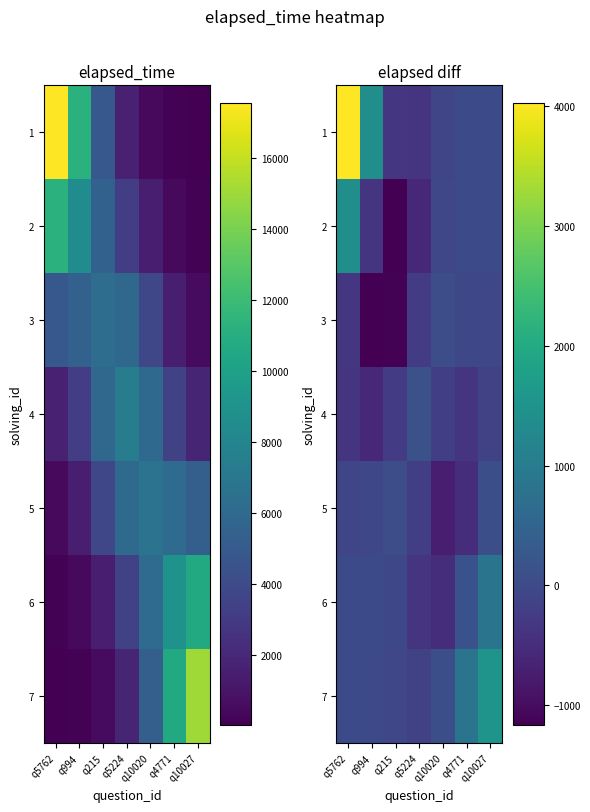

Rank the series at q5224 from highest to lowest value.

4, 7, 5, 3, 6, 1, 2